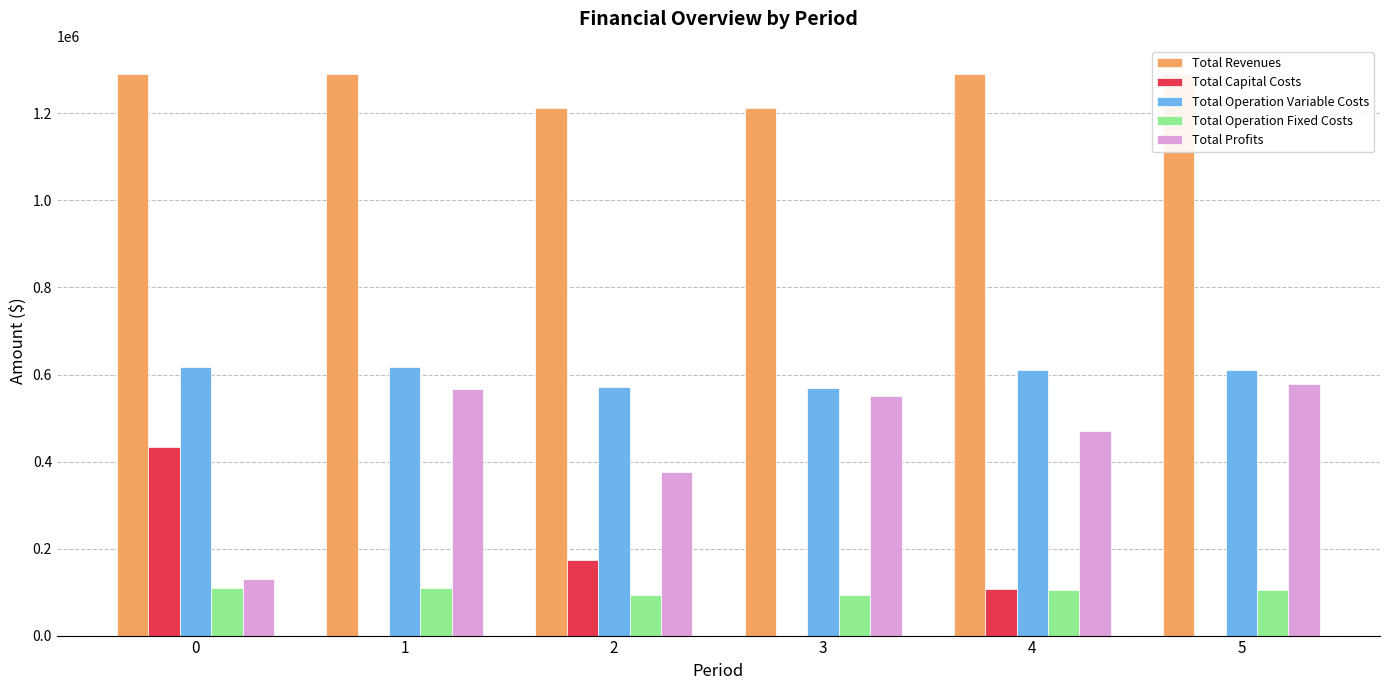

The value of Total Revenues at 1 is 1290861.5. True or false?

True